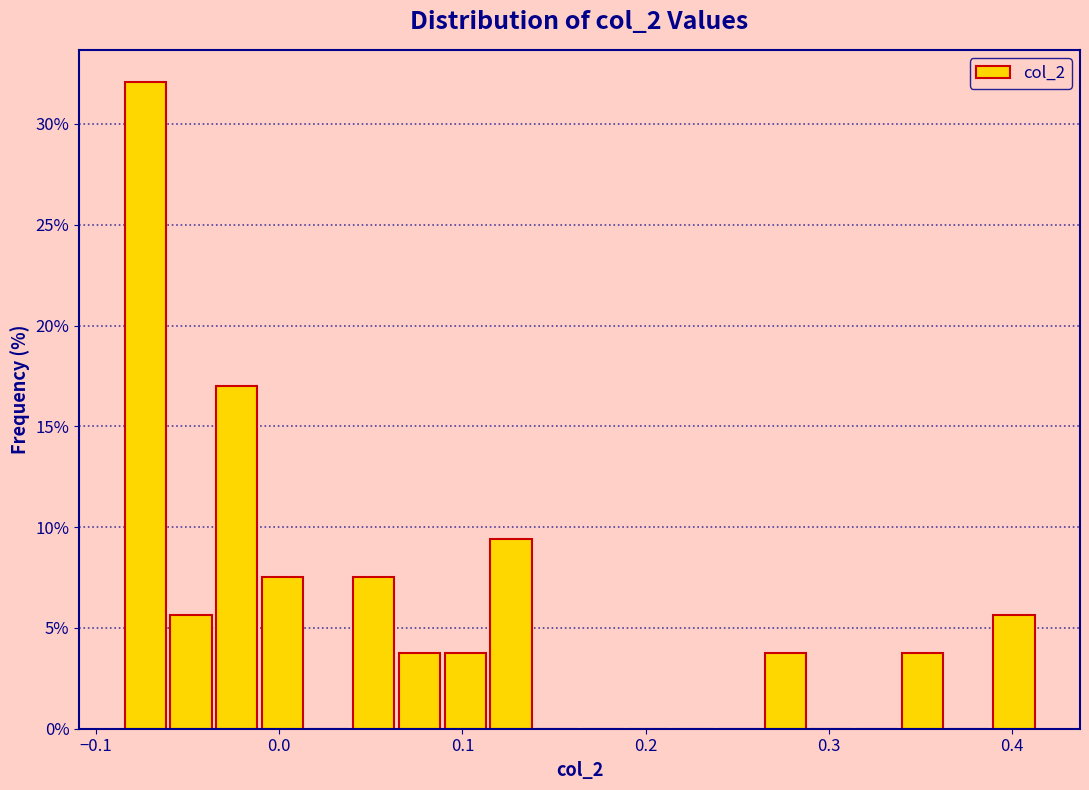

Read against the x-axis, roughly where is the centre of the tallest bar?

-0.07